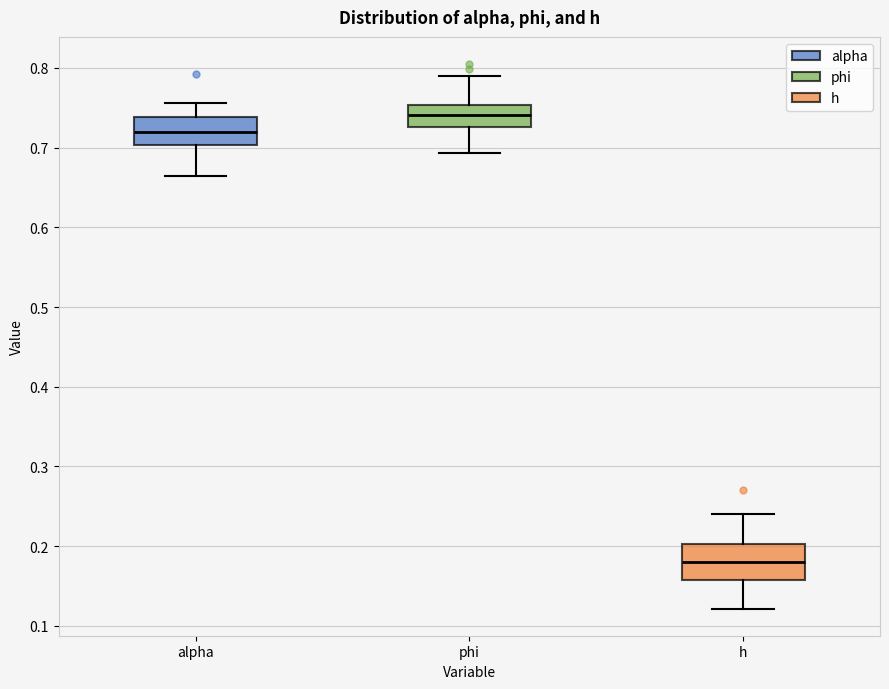

Reading left to right, read every box against the y-axis: the position of its median line, the range the box covers, and the ends of its whiskers. The values are not printed on the chart, so give them approximately, as read against the axis.

alpha: median 0.72, box 0.70 to 0.74, whiskers 0.66 to 0.76
phi: median 0.74, box 0.73 to 0.75, whiskers 0.69 to 0.79
h: median 0.18, box 0.16 to 0.20, whiskers 0.12 to 0.24